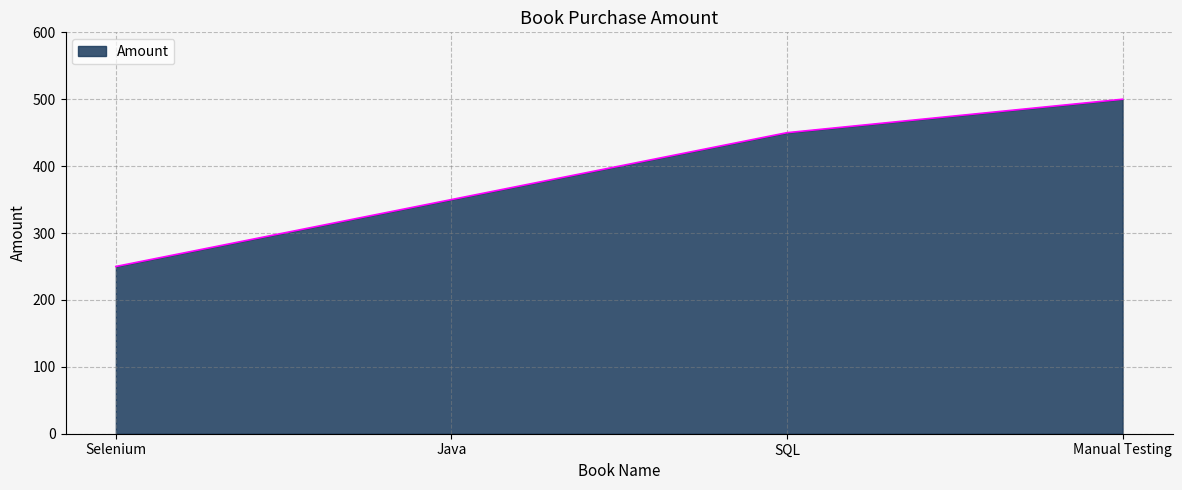

Read the value at Selenium.

250